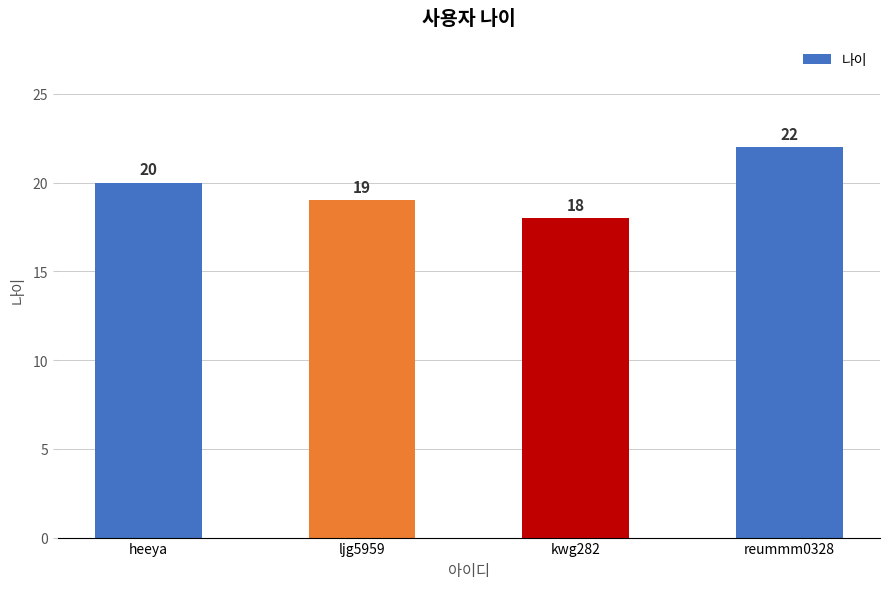

What position from the right is heeya?

4